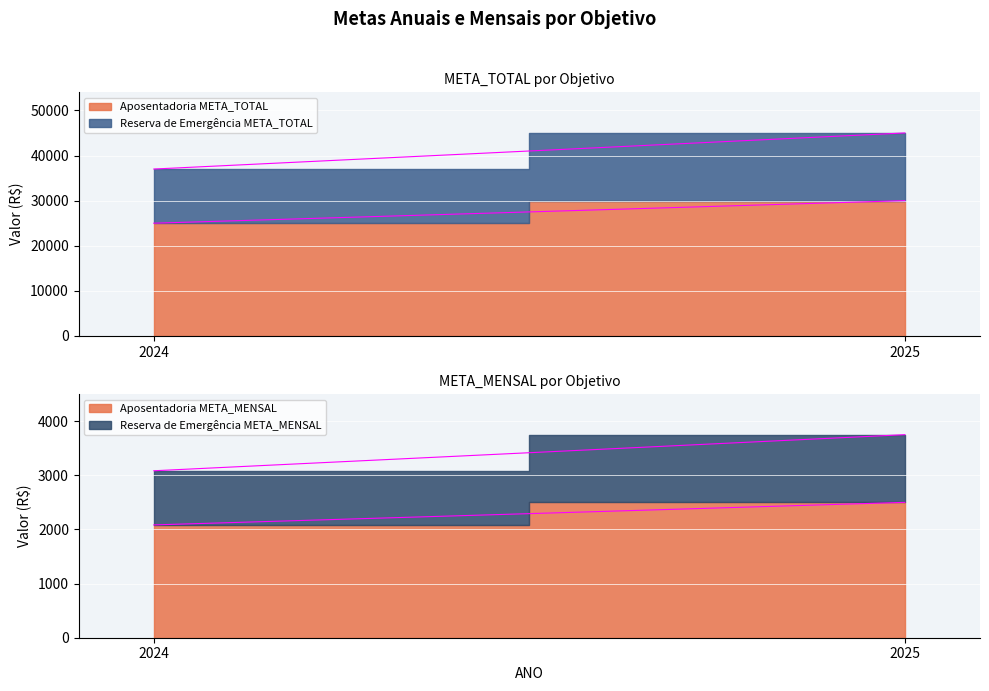

The value of Aposentadoria META_MENSAL at 2024 is 1282.9. True or false?

False